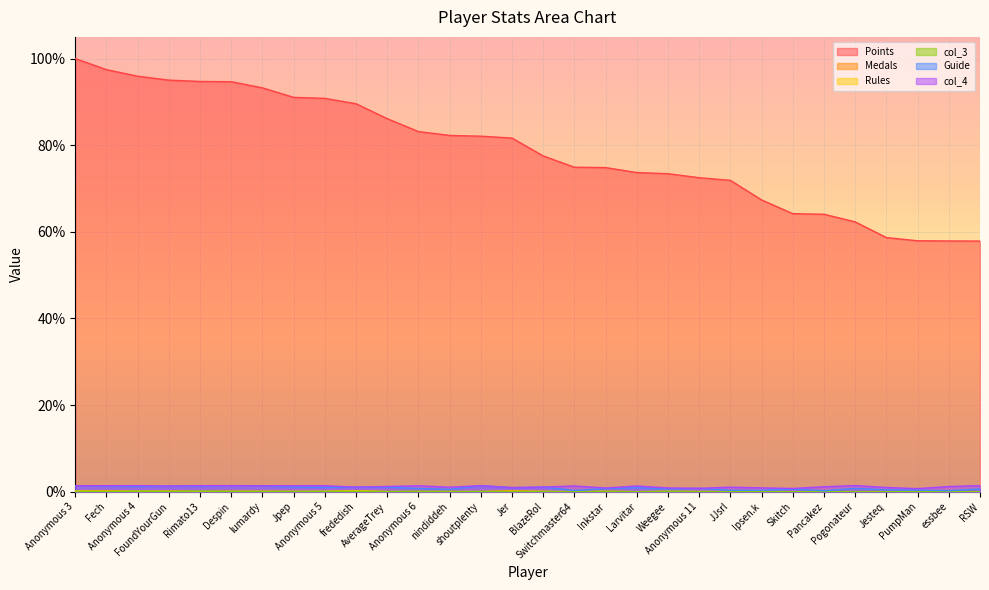

Reading left to right, what are all the values shown in this chart?

Points: Anonymous 3=100.0	Fech=97.4	Anonymous 4=95.9	FoundYourGun=95.0	Rimato13=94.7	Despin=94.6	lumardy=93.2	Jpep=91.0	Anonymous 5=90.8	frededish=89.6	AverageTrey=86.1	Anonymous 6=83.1	nindiddeh=82.3	shoutplenty=82.1	Jer=81.6	BlazeRol=77.5	Switchmaster64=74.9	Inkstar=74.8	Larvitar=73.7	Weegee=73.4	Anonymous 11=72.5	JJsrl=71.9	Ipsen.k=67.4	Skitch=64.2	Pancakez=64.1	Pogonateur=62.3	Jesteq=58.7	PumpMan=57.9	essbee=57.9	RSW=57.9
Medals: Anonymous 3=0.2	Fech=0.2	Anonymous 4=0.1	FoundYourGun=0.1	Rimato13=0.1	Despin=0.1	lumardy=0.1	Jpep=0.0	Anonymous 5=0.1	frededish=0.2	AverageTrey=0.0	Anonymous 6=0.0	nindiddeh=0.0	shoutplenty=0.0	Jer=0.2	BlazeRol=0.0	Switchmaster64=0.0	Inkstar=0.1	Larvitar=0.0	Weegee=0.0	Anonymous 11=0.0	JJsrl=0.0	Ipsen.k=0.0	Skitch=0.0	Pancakez=0.0	Pogonateur=0.0	Jesteq=0.0	PumpMan=0.0	essbee=0.0	RSW=0.0
Rules: Anonymous 3=0.2	Fech=0.1	Anonymous 4=0.1	FoundYourGun=0.1	Rimato13=0.0	Despin=0.1	lumardy=0.1	Jpep=0.1	Anonymous 5=0.1	frededish=0.2	AverageTrey=0.0	Anonymous 6=0.0	nindiddeh=0.0	shoutplenty=0.0	Jer=0.1	BlazeRol=0.1	Switchmaster64=0.0	Inkstar=0.0	Larvitar=0.0	Weegee=0.0	Anonymous 11=0.0	JJsrl=0.0	Ipsen.k=0.0	Skitch=0.0	Pancakez=0.0	Pogonateur=0.0	Jesteq=0.0	PumpMan=0.0	essbee=0.0	RSW=0.0
col_3: Anonymous 3=0.1	Fech=0.1	Anonymous 4=0.1	FoundYourGun=0.1	Rimato13=0.1	Despin=0.1	lumardy=0.0	Jpep=0.0	Anonymous 5=0.1	frededish=0.1	AverageTrey=0.0	Anonymous 6=0.1	nindiddeh=0.0	shoutplenty=0.0	Jer=0.0	BlazeRol=0.0	Switchmaster64=0.0	Inkstar=0.1	Larvitar=0.0	Weegee=0.1	Anonymous 11=0.0	JJsrl=0.0	Ipsen.k=0.0	Skitch=0.0	Pancakez=0.0	Pogonateur=0.0	Jesteq=0.0	PumpMan=0.0	essbee=0.0	RSW=0.0
Guide: Anonymous 3=1.4	Fech=1.3	Anonymous 4=1.2	FoundYourGun=1.3	Rimato13=1.2	Despin=1.4	lumardy=1.4	Jpep=1.1	Anonymous 5=1.0	frededish=1.1	AverageTrey=1.0	Anonymous 6=0.7	nindiddeh=0.5	shoutplenty=1.4	Jer=0.9	BlazeRol=1.1	Switchmaster64=0.3	Inkstar=0.7	Larvitar=0.9	Weegee=0.6	Anonymous 11=0.8	JJsrl=0.3	Ipsen.k=0.3	Skitch=0.6	Pancakez=0.2	Pogonateur=0.8	Jesteq=0.4	PumpMan=0.4	essbee=0.2	RSW=0.6
col_4: Anonymous 3=1.4	Fech=1.4	Anonymous 4=1.4	FoundYourGun=1.3	Rimato13=1.4	Despin=1.4	lumardy=1.4	Jpep=1.4	Anonymous 5=1.4	frededish=1.1	AverageTrey=1.2	Anonymous 6=1.4	nindiddeh=1.0	shoutplenty=1.4	Jer=0.9	BlazeRol=1.1	Switchmaster64=1.3	Inkstar=0.9	Larvitar=1.3	Weegee=0.9	Anonymous 11=0.8	JJsrl=1.0	Ipsen.k=0.9	Skitch=0.7	Pancakez=1.1	Pogonateur=1.4	Jesteq=1.0	PumpMan=0.7	essbee=1.2	RSW=1.4